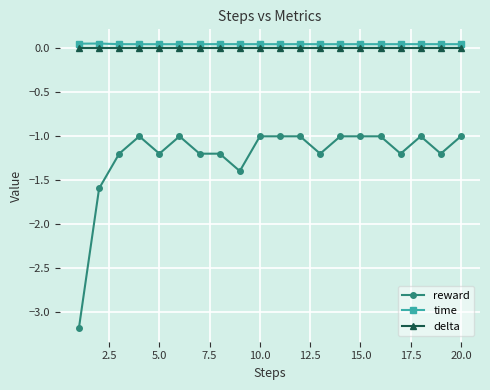

True or false: reward has more than 0 points higher than both neighbors.

True